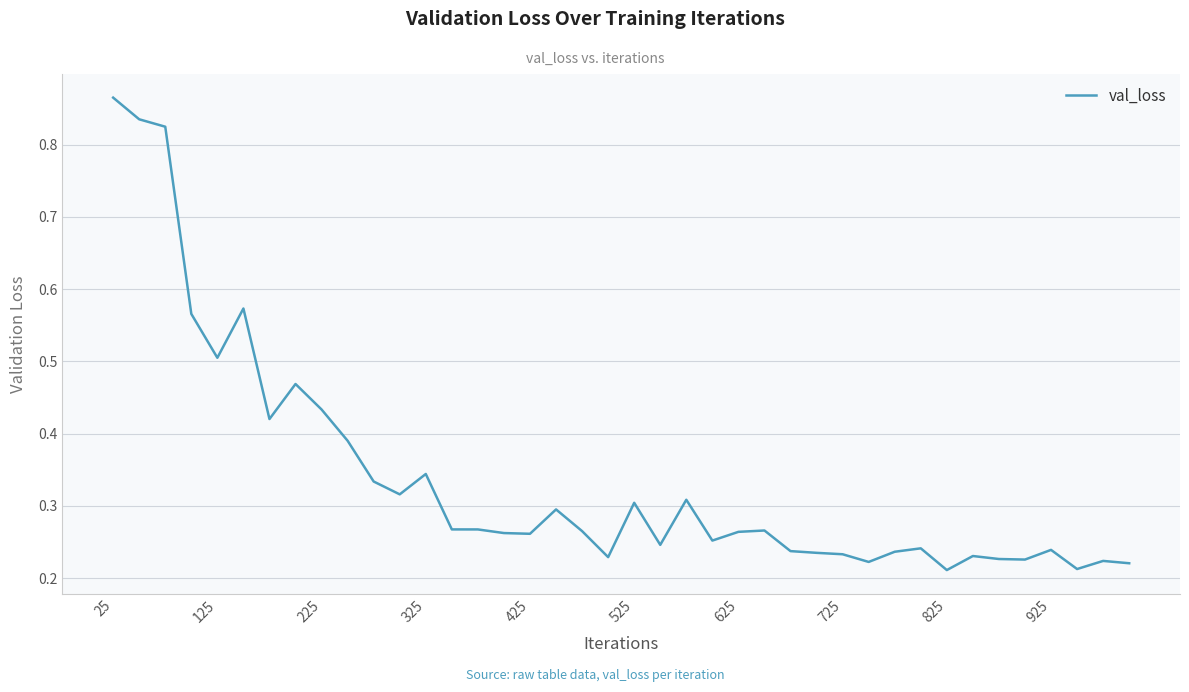

Is this an area chart (filled region under the line)?

No